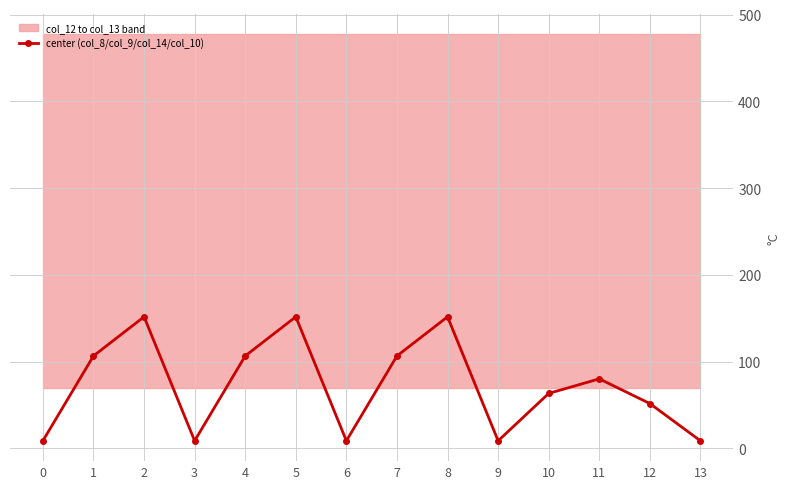

What is the smallest value displayed?

8.8